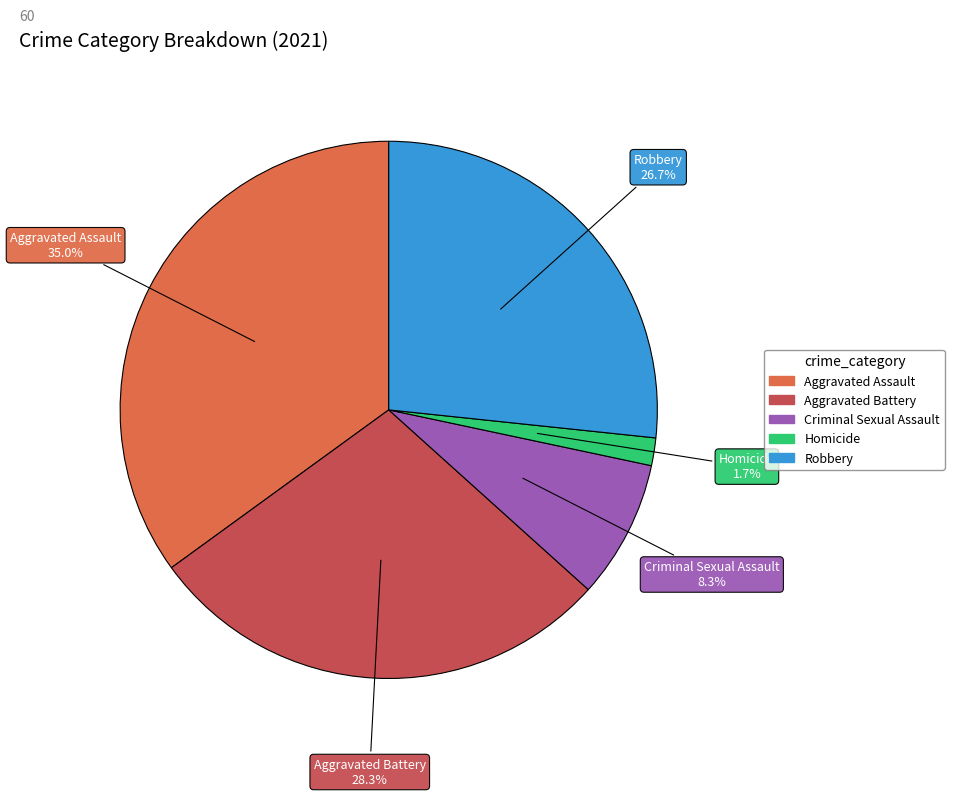

Count the number of slices in the pie.

5